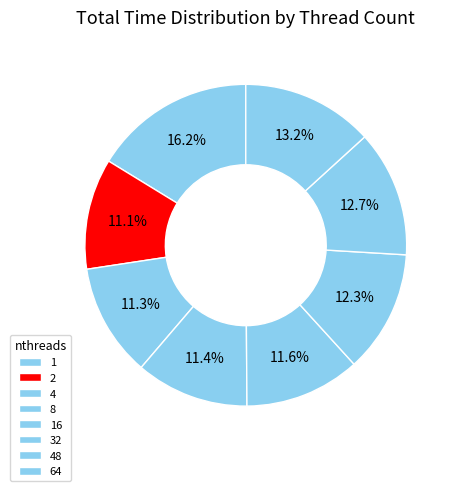

Does any single category account for the majority?

No